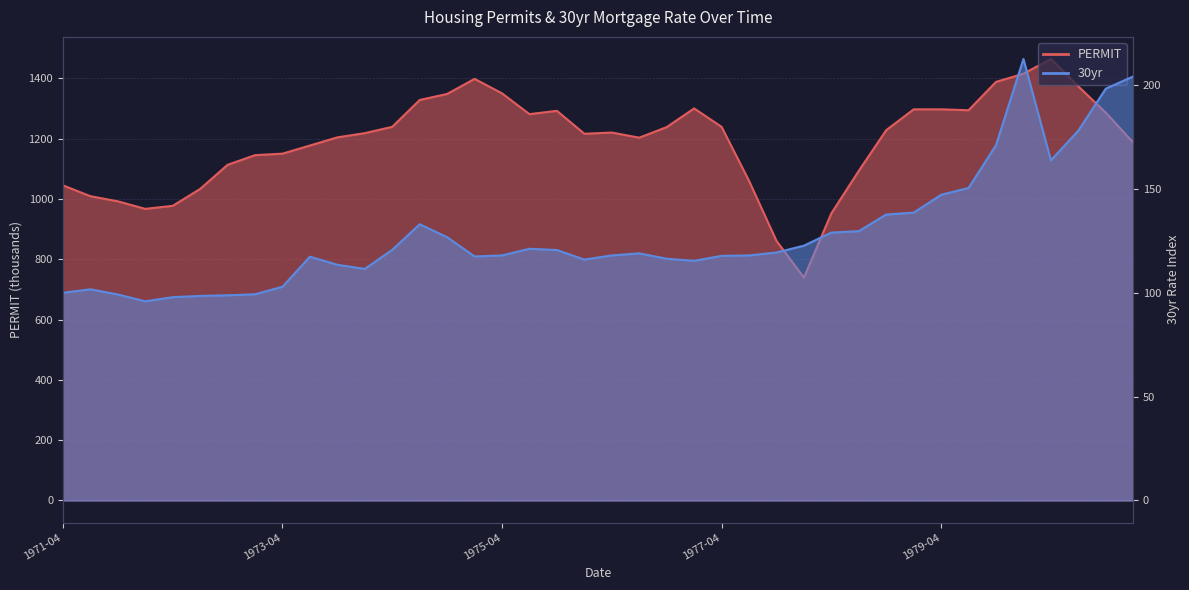

How many distinct data groups are displayed?

2